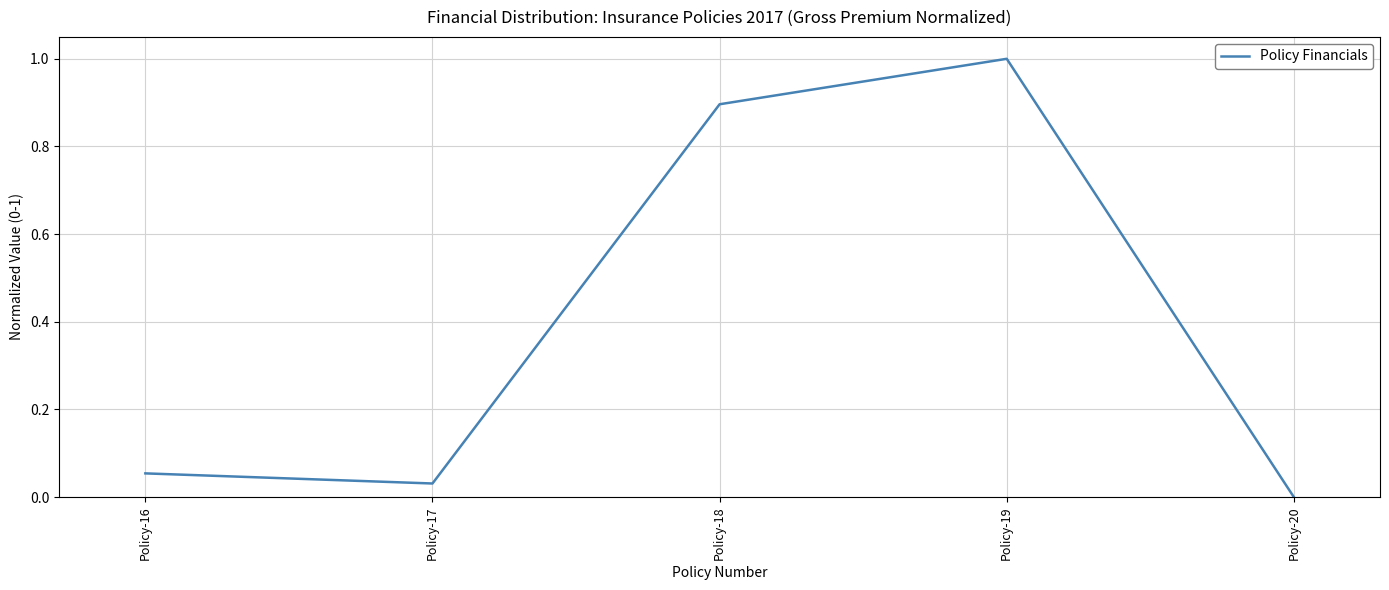

Count the number of values greater than 0.

4